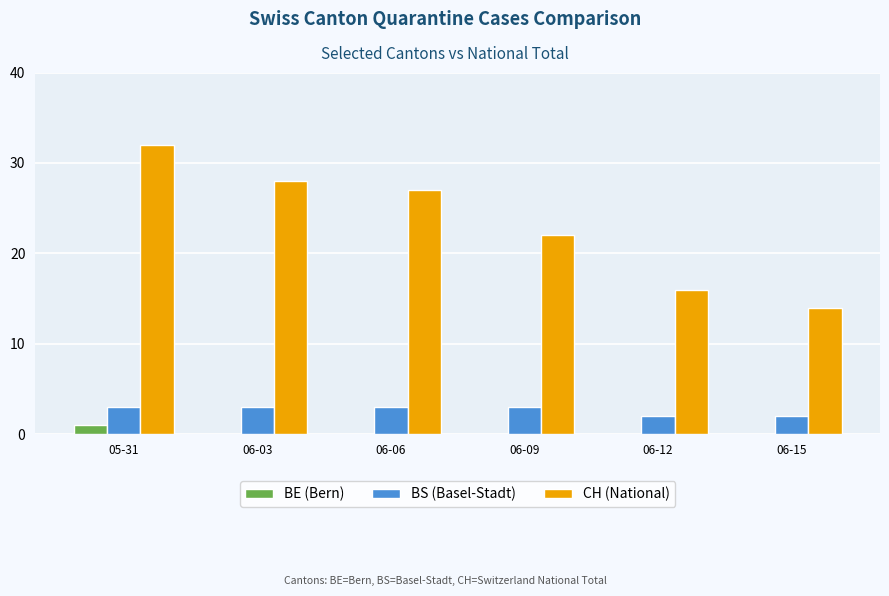

What is the sum of the CH (National) values at 06-03 and 06-15?

42